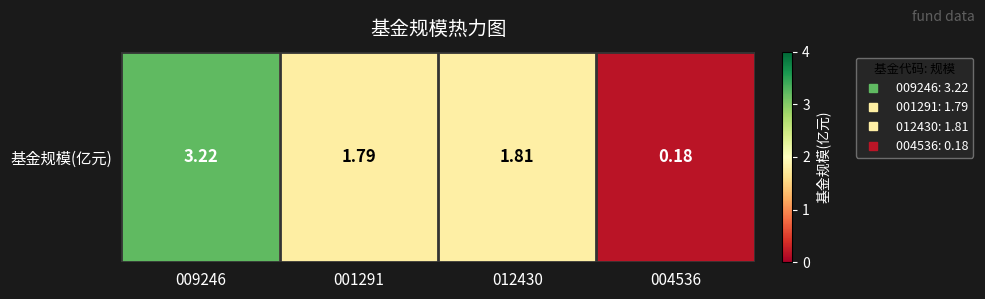

The chart shows a value of 0.1 at 004536. True or false?

False